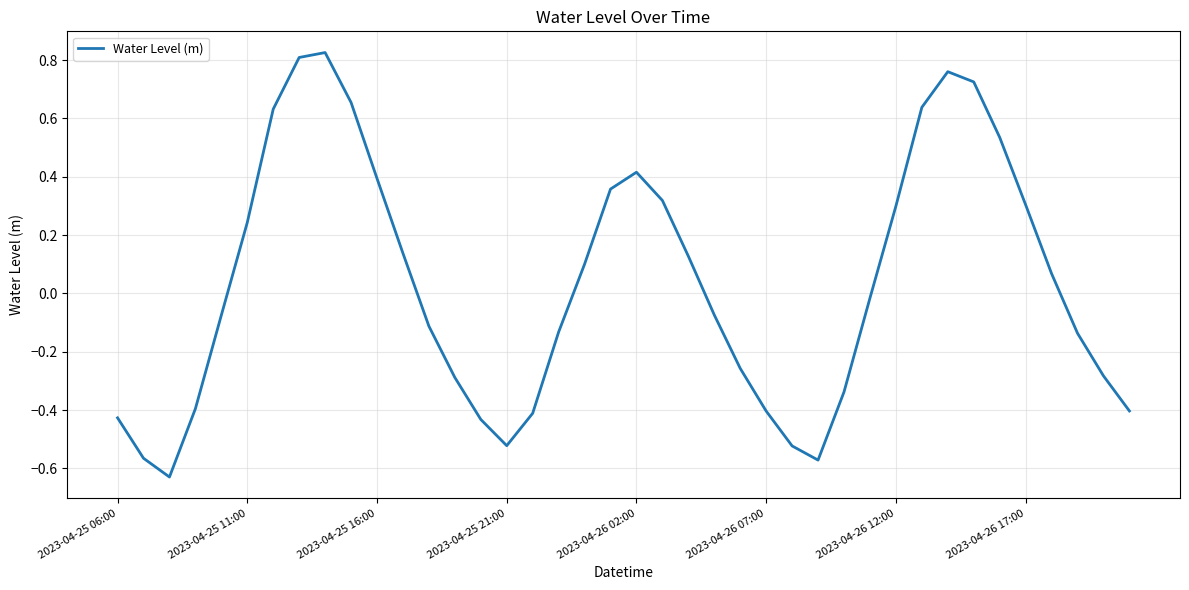

What is the difference between the maximum and minimum values?

1.5